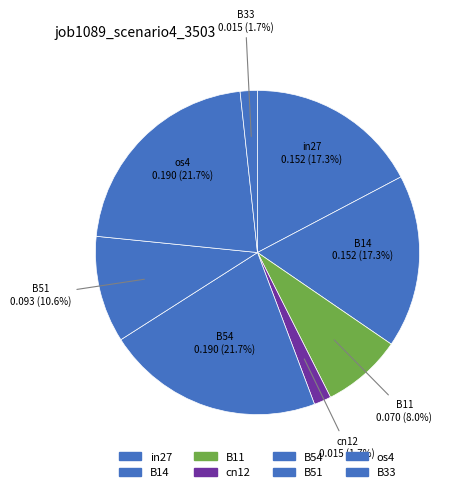

Does any single category account for the majority?

No